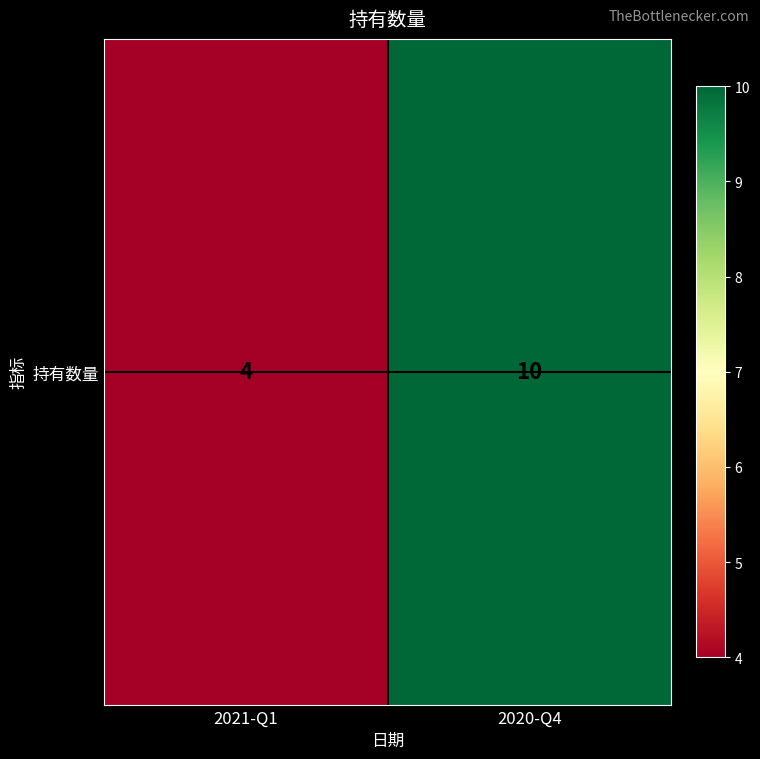

Reading left to right, extract all data points from this chart.

4	10